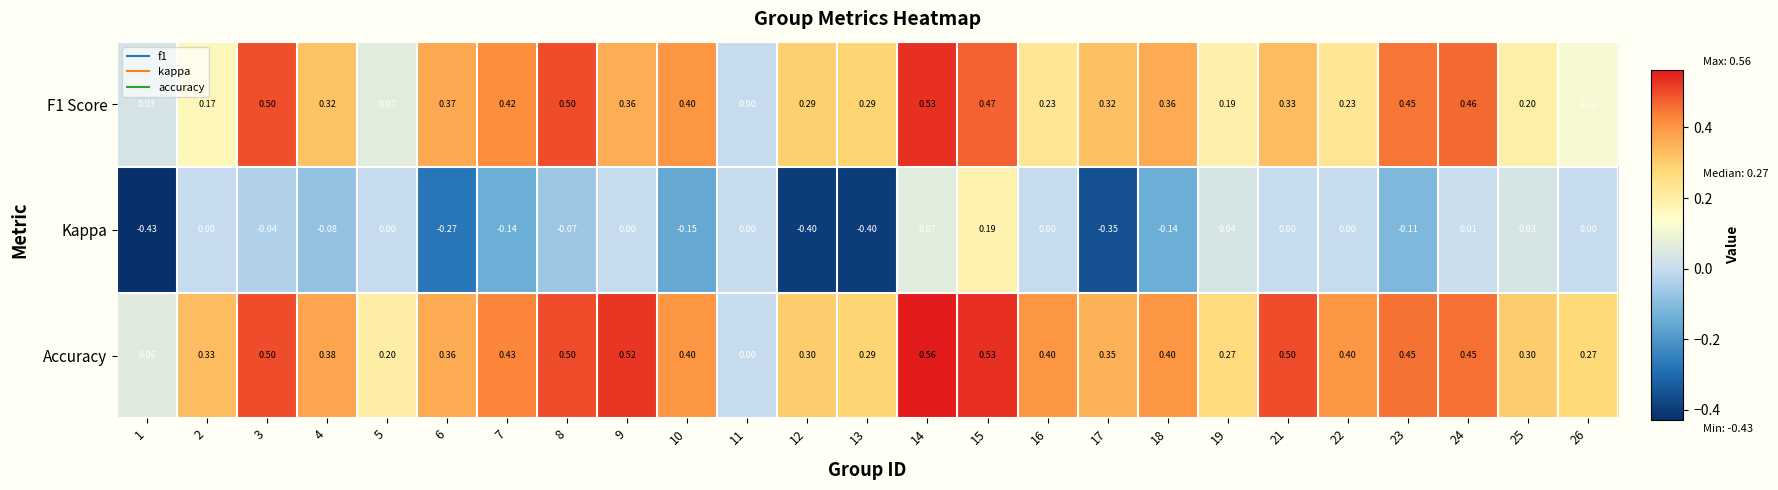

Which series has the largest total across all categories?

Accuracy